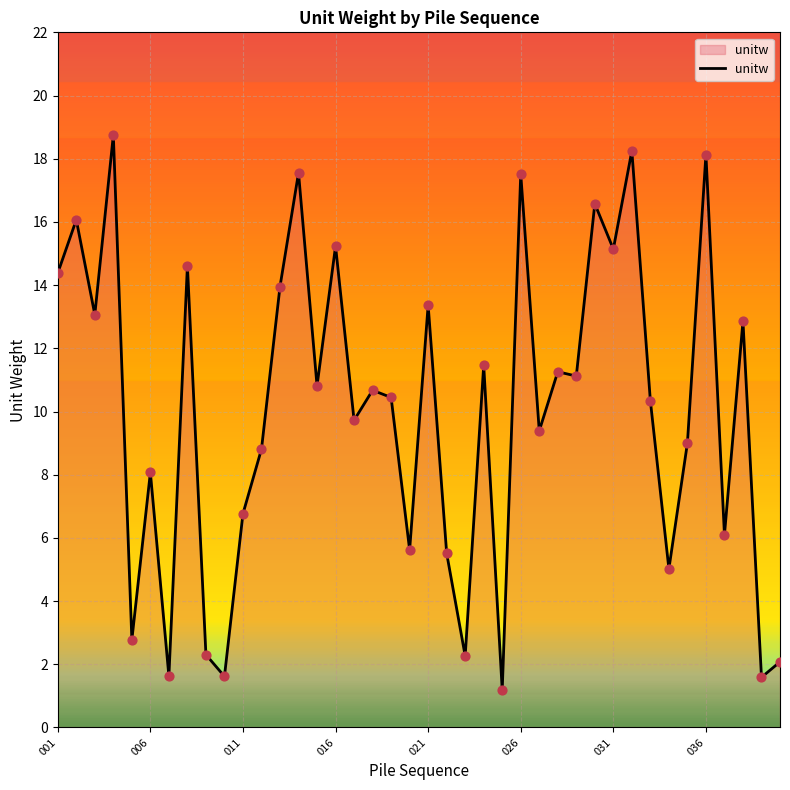

What is the minimum value shown in the chart?

1.2